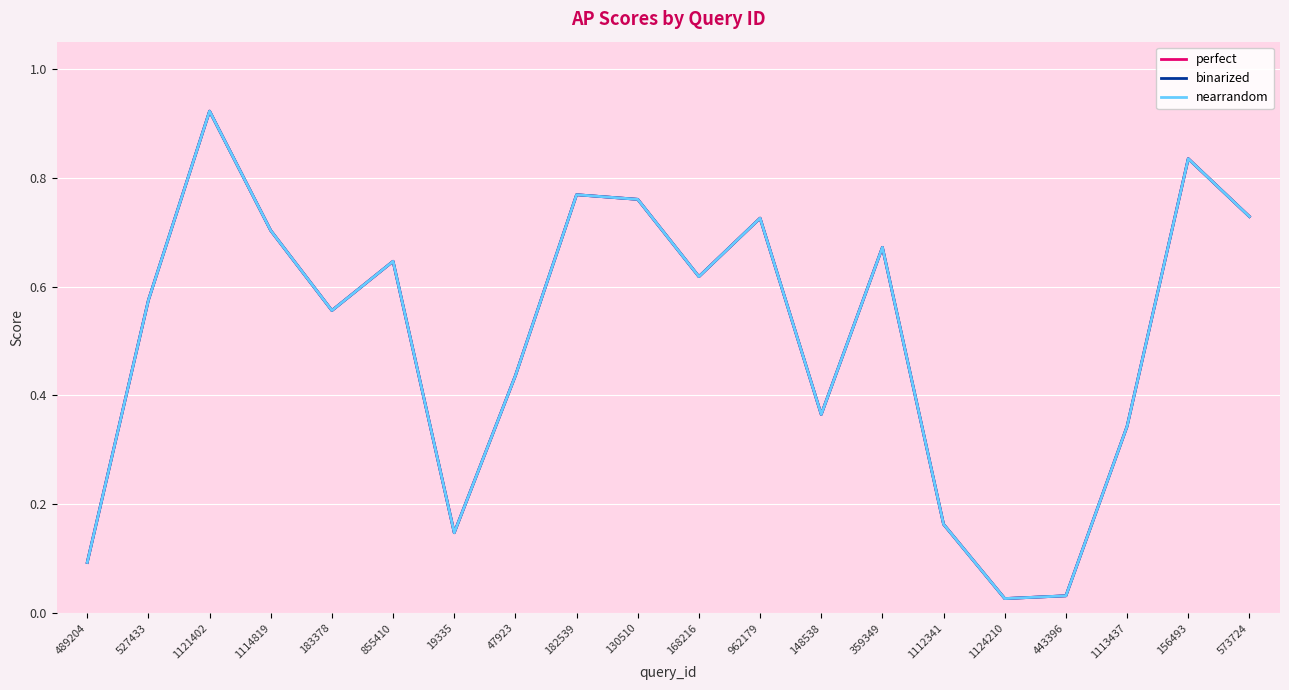

What value does the binarized series have at 19335?

0.1